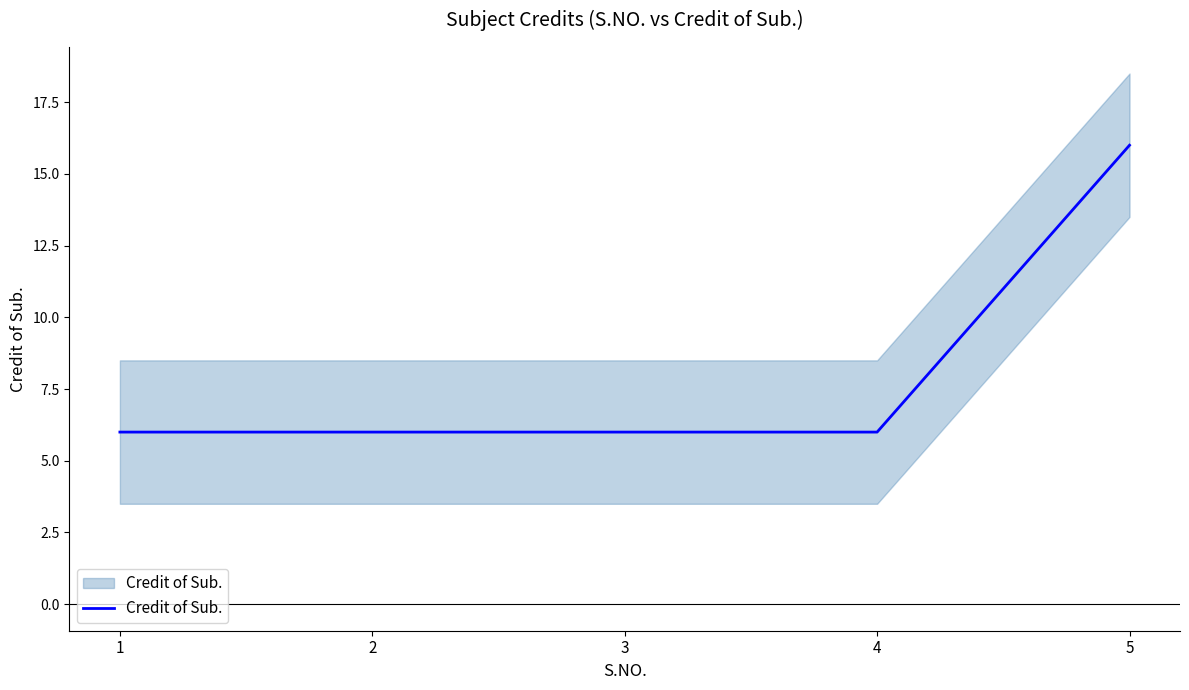

What is the average value?

8